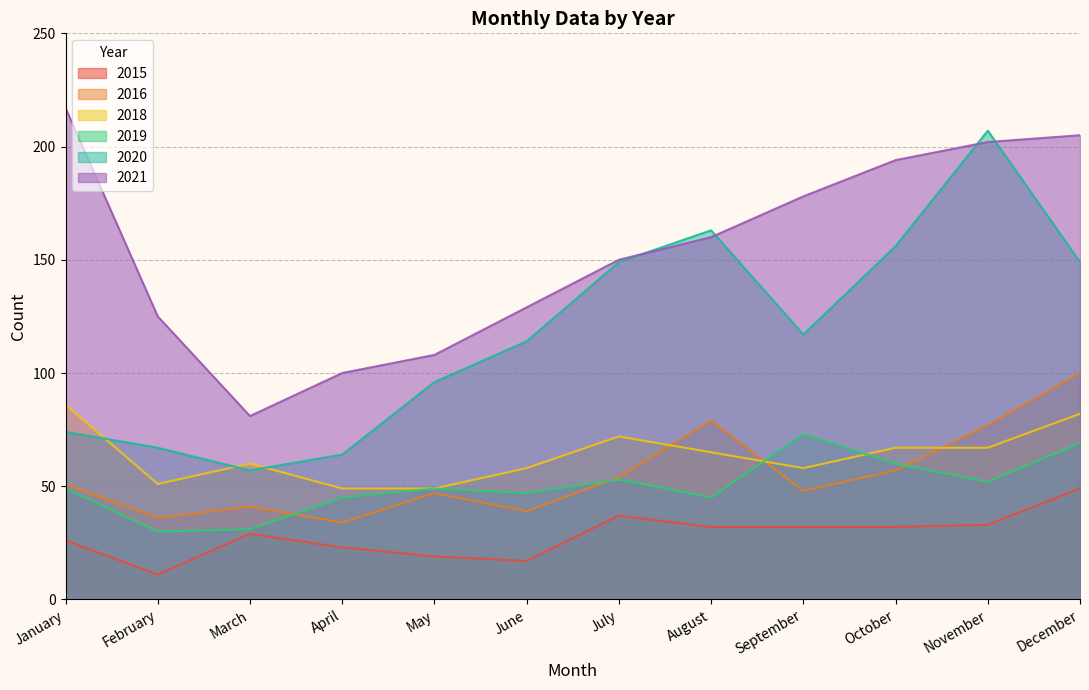

What is the value of the 2021 point at the 4th from the left?

100